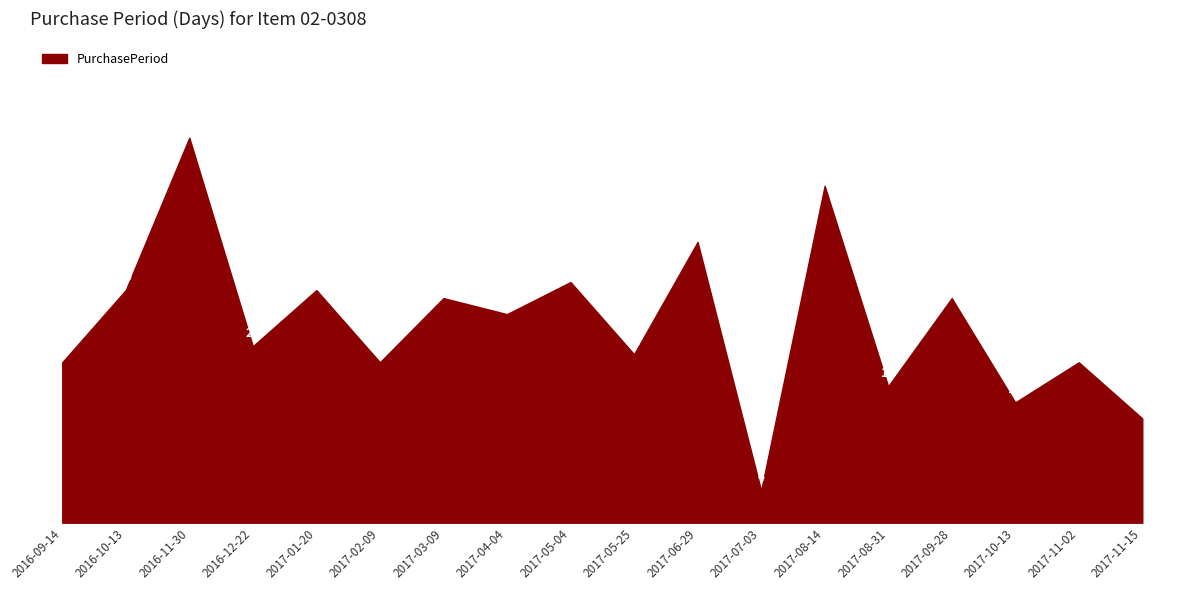

How many lines are shown in the chart?

1